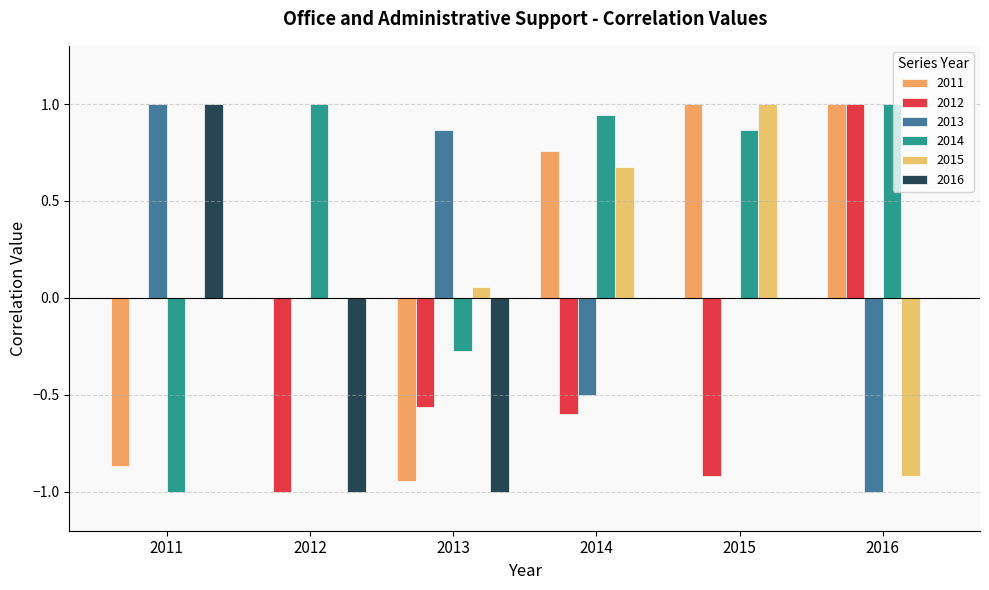

True or false: 2013 has a value of 0.9 at 2015.

False